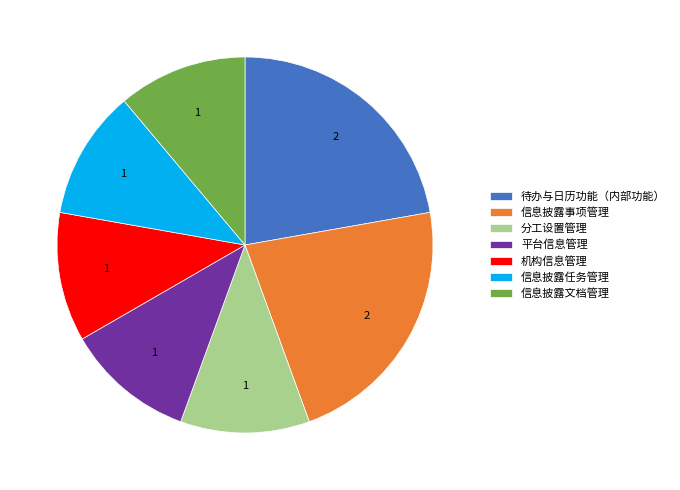

How many segments does this pie chart have?

7